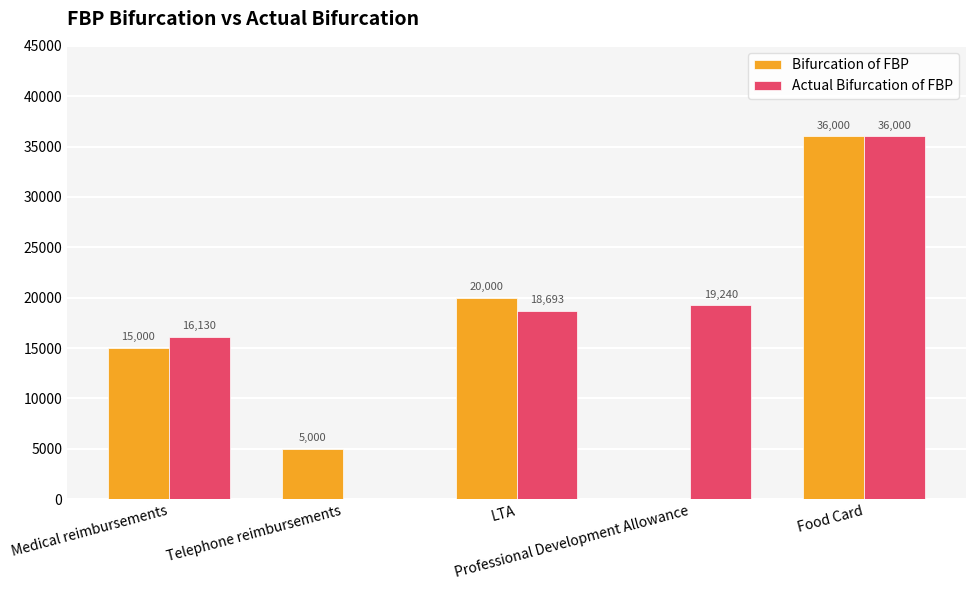

What is the sum of all Bifurcation of FBP values?

76000